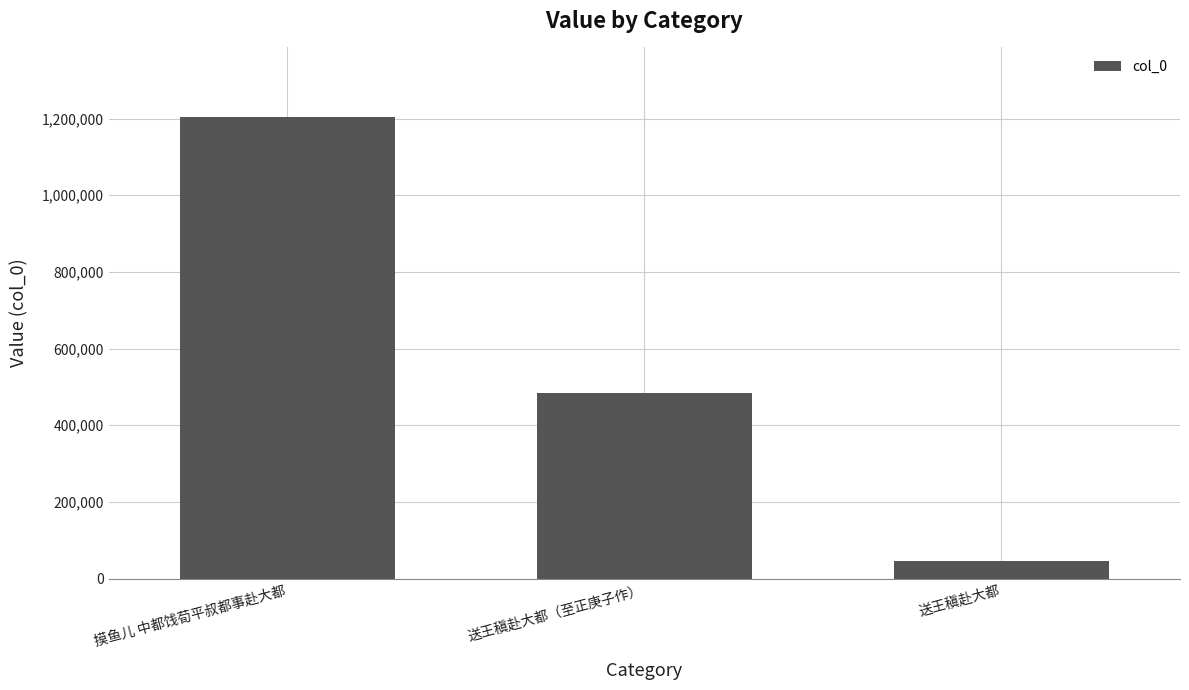

What is the label of the 2nd bar from the right?

送王稹赴大都（至正庚子作）